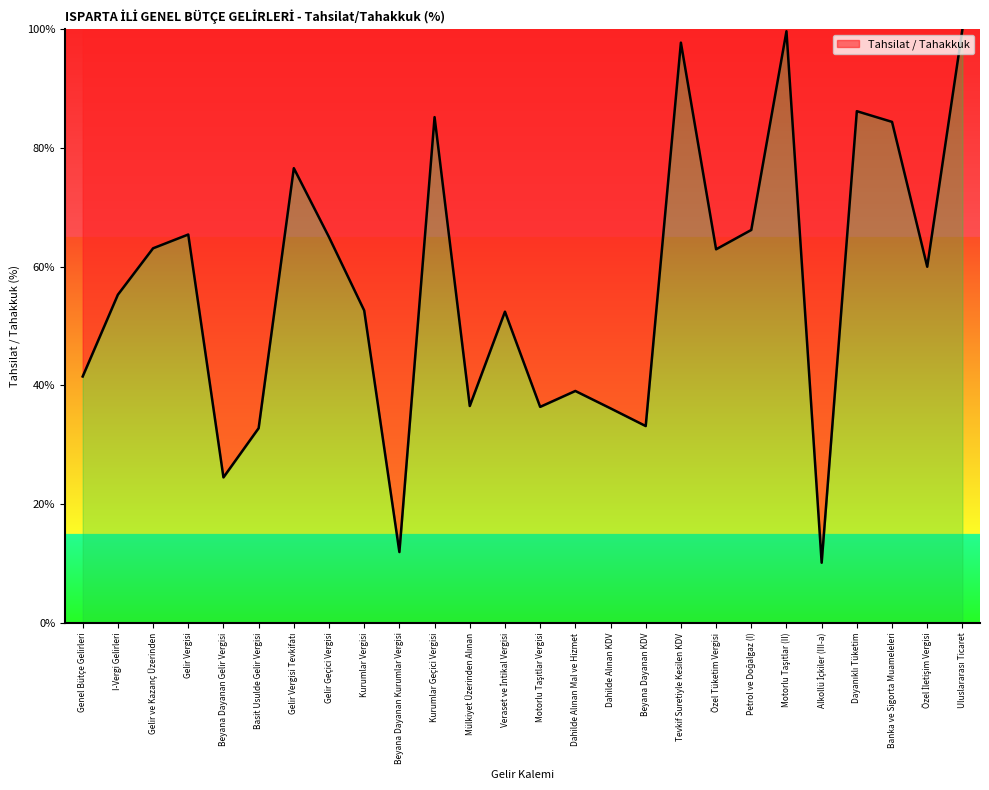

What is the smallest value displayed?

10.1